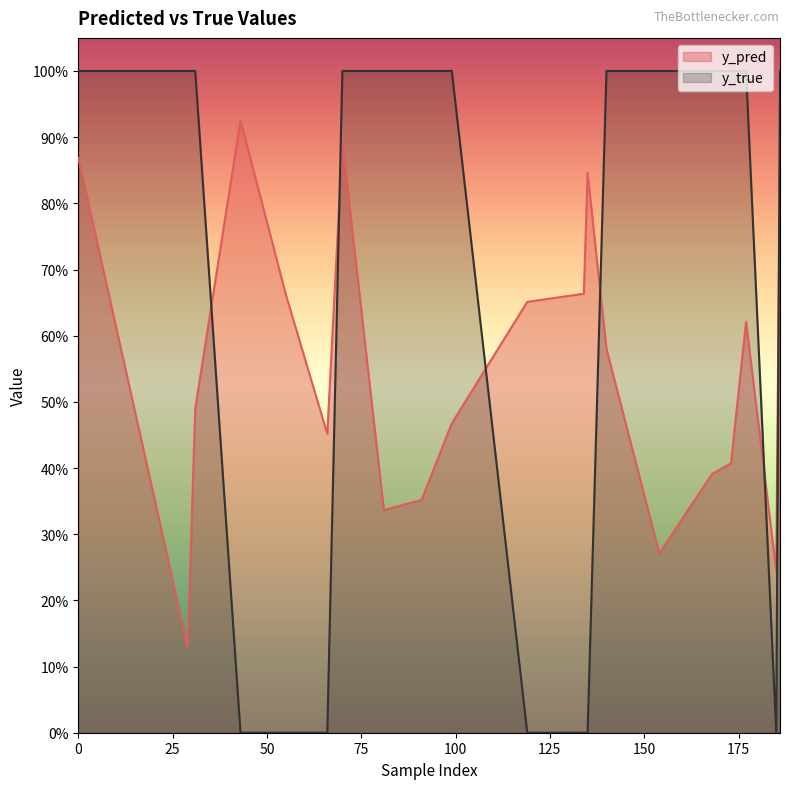

Reading right to left, extract all data points from this chart.

y_pred: 0.9	0.2	0.6	0.4	0.4	0.3	0.6	0.8	0.7	0.7	0.5	0.4	0.3	0.9	0.5	0.7	0.9	0.5	0.1	0.9
y_true: 1.0	0.0	1.0	1.0	1.0	1.0	1.0	0.0	0.0	0.0	1.0	1.0	1.0	1.0	0.0	0.0	0.0	1.0	1.0	1.0